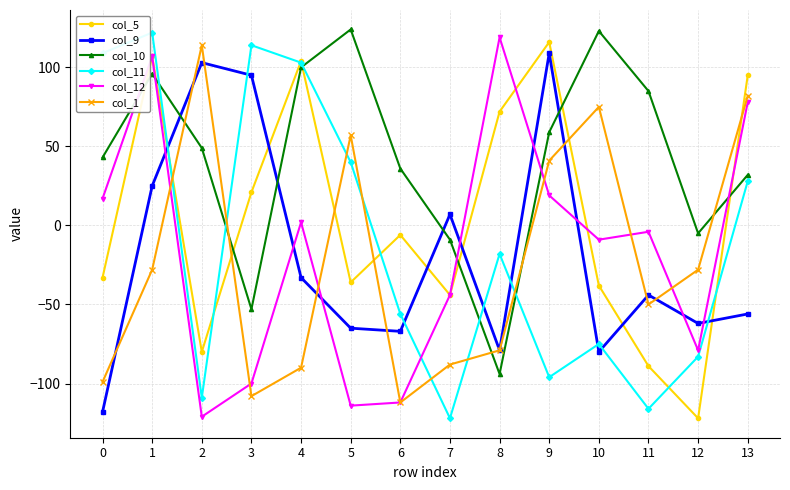

Does the chart have visible grid lines?

Yes